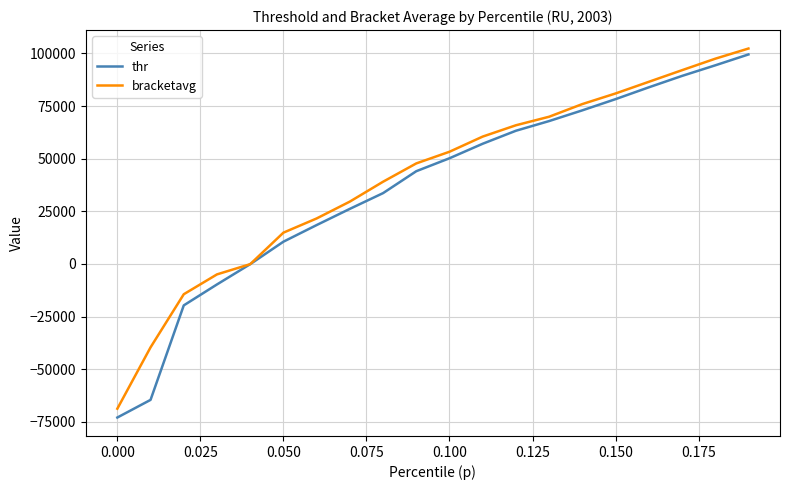

List the series in order of their peak value, highest first.

bracketavg, thr